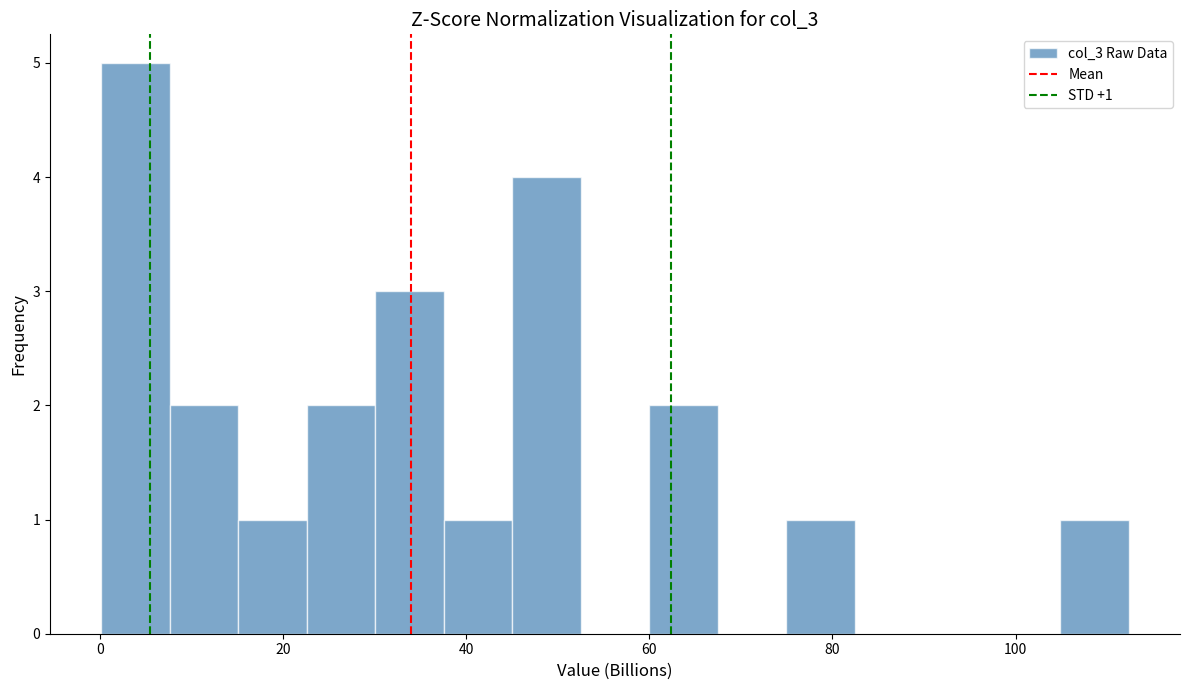

Read against the x-axis, roughly where is the centre of the tallest bar?

4